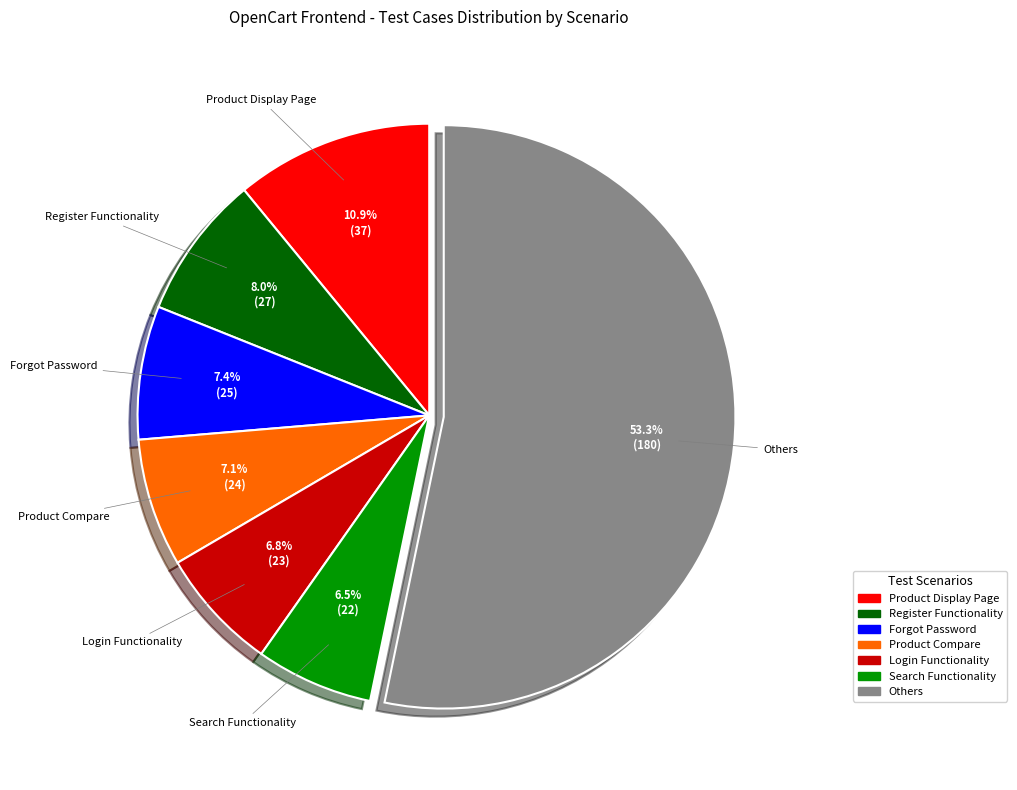

To the nearest percent, what is the difference between the largest and smallest slice percentages?

47%